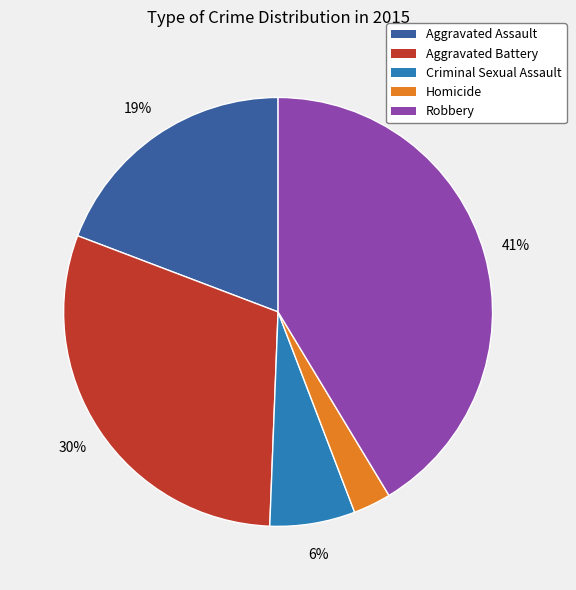

Is there any slice that represents more than half of the pie?

No